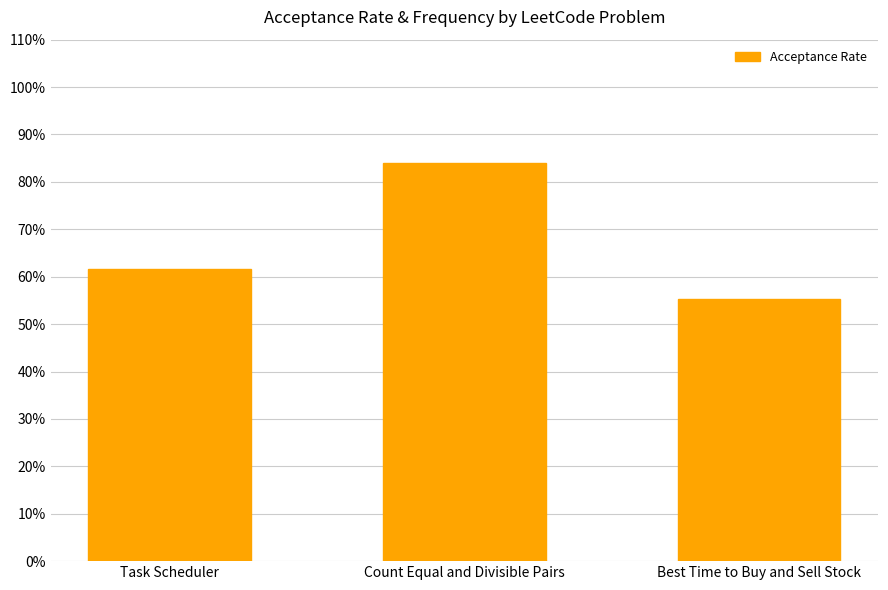

Rank the categories by value from lowest to highest.

Best Time to Buy and Sell Stock, Task Scheduler, Count Equal and Divisible Pairs